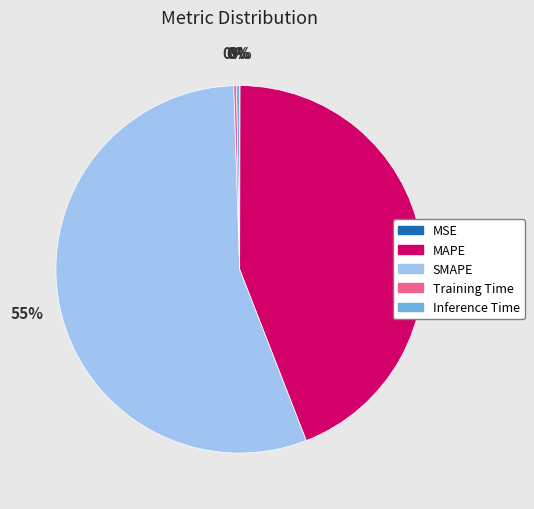

To the nearest percent, what is the average slice percentage?

20%